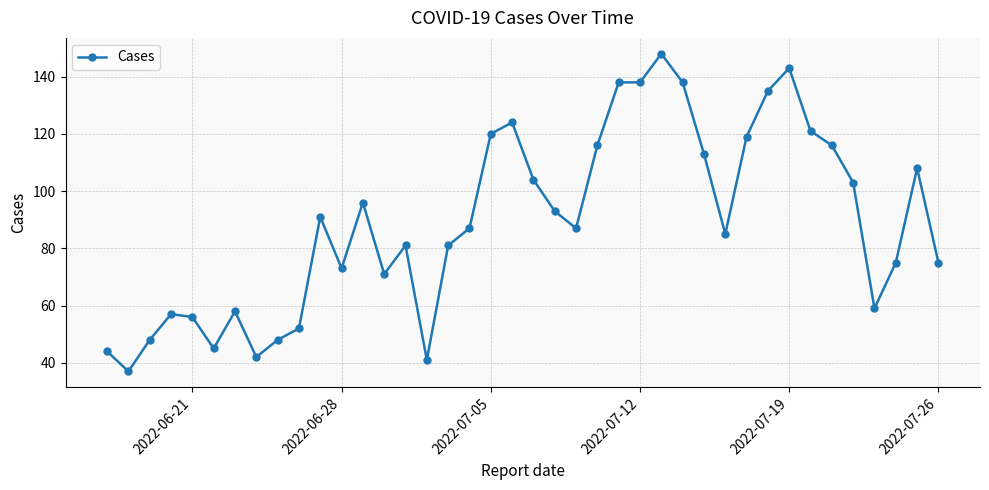

True or false: the data has more than 1 interior local peaks.

True